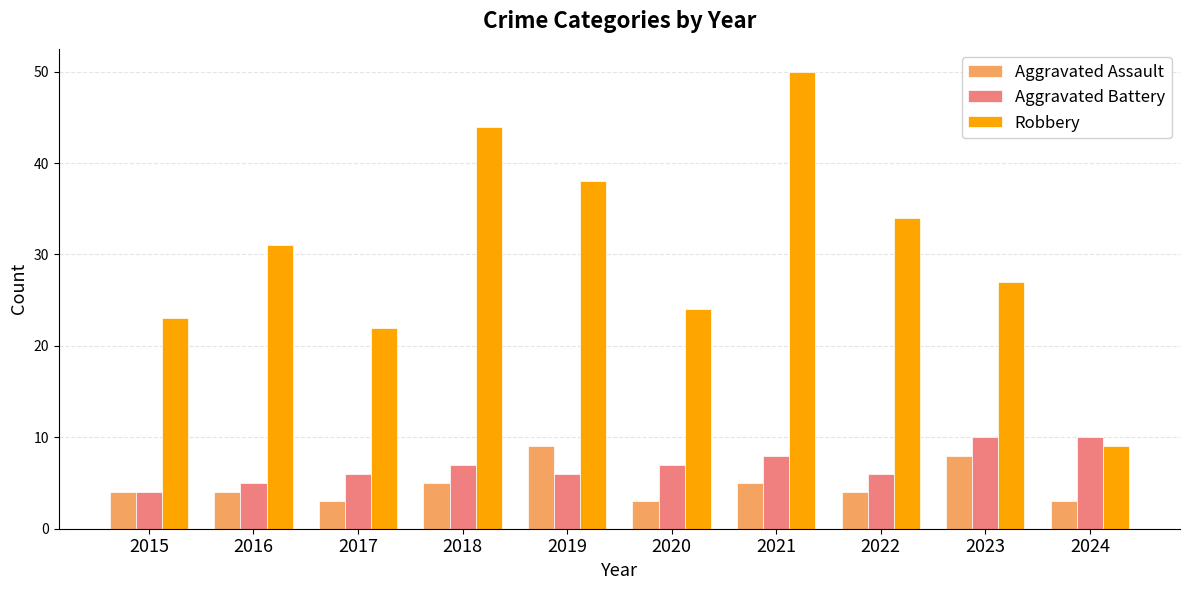

What is the sum of all Aggravated Assault values?

48